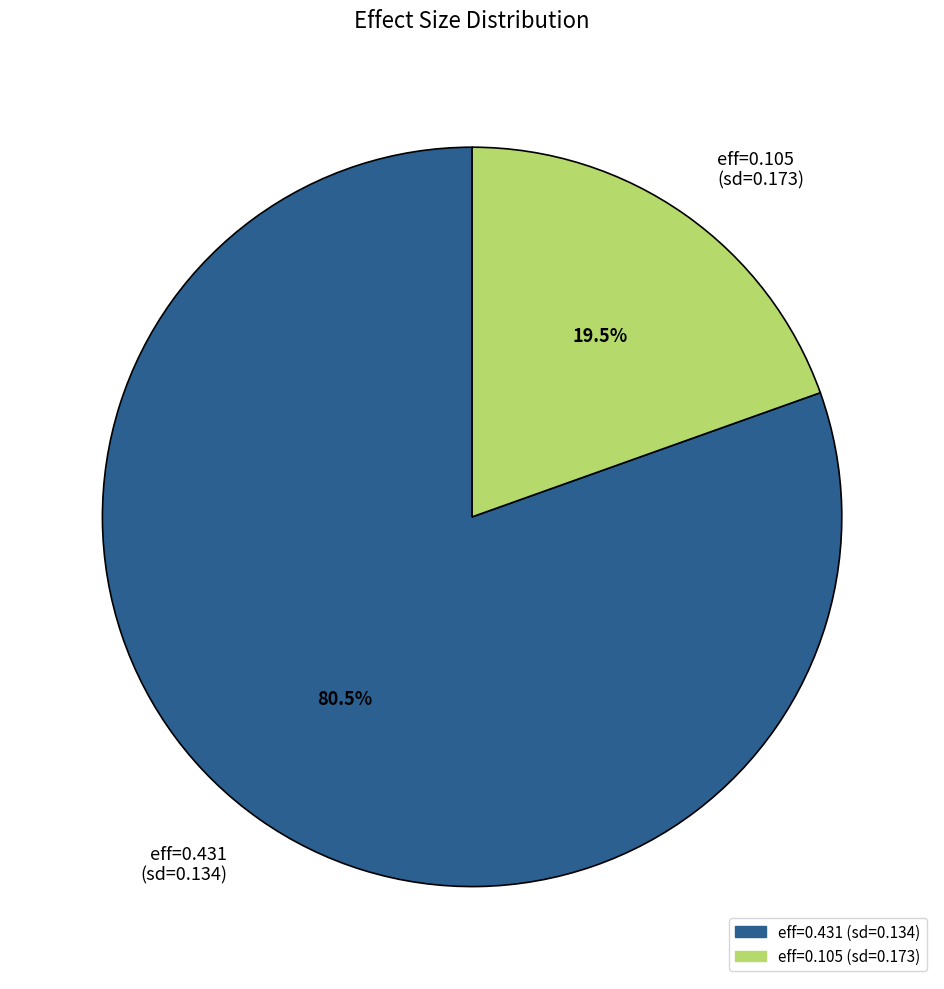

Which has a higher value, eff=0.431 (sd=0.134) or eff=0.105 (sd=0.173)?

eff=0.431 (sd=0.134)